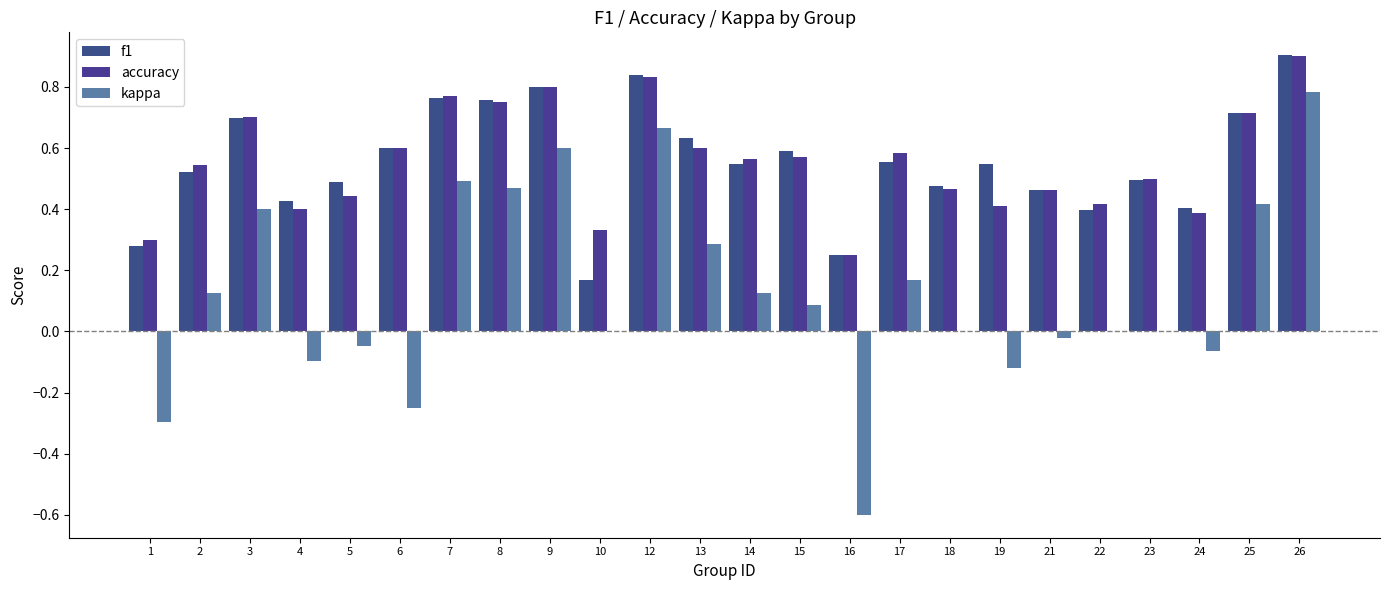

What are all the series names shown in the legend?

f1, accuracy, kappa